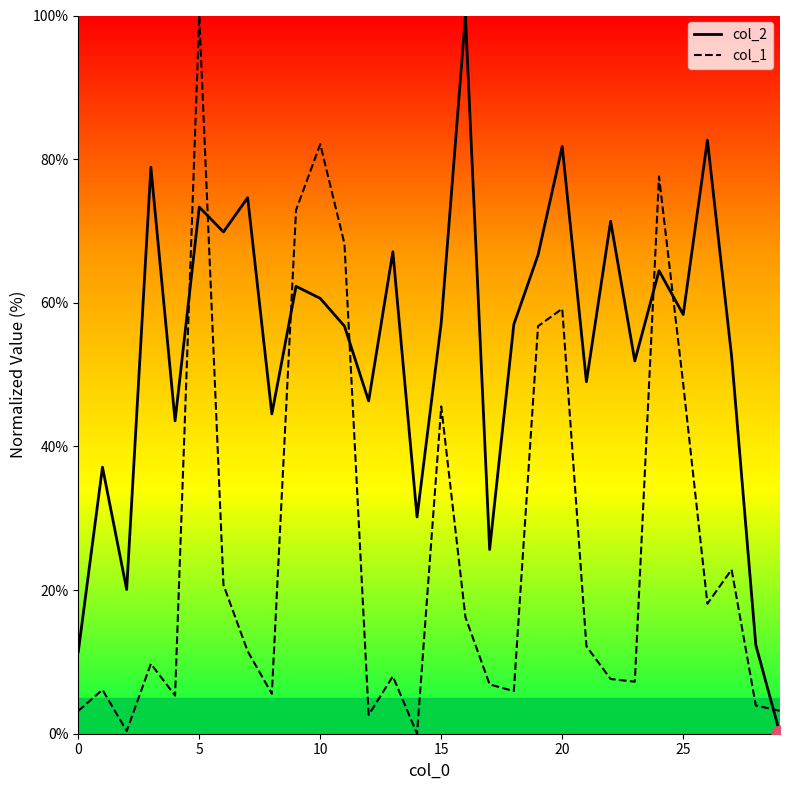

After their last crossing, which series has the higher values: col_2 or col_1?

col_1